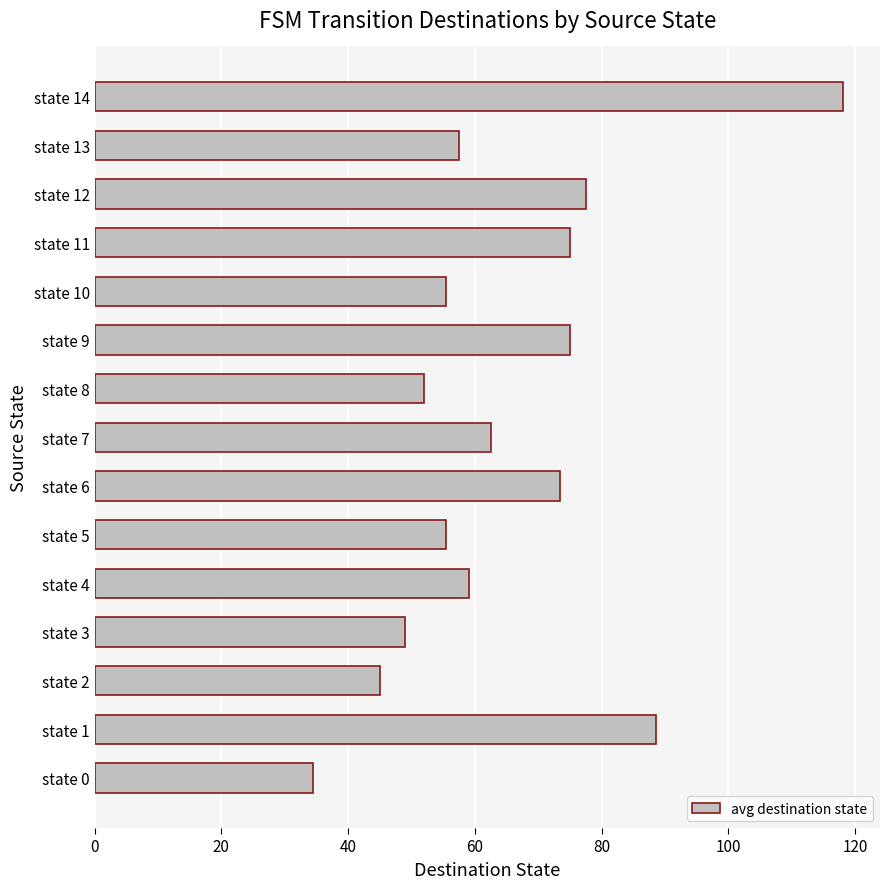

What is the maximum value shown in the chart?

118.0